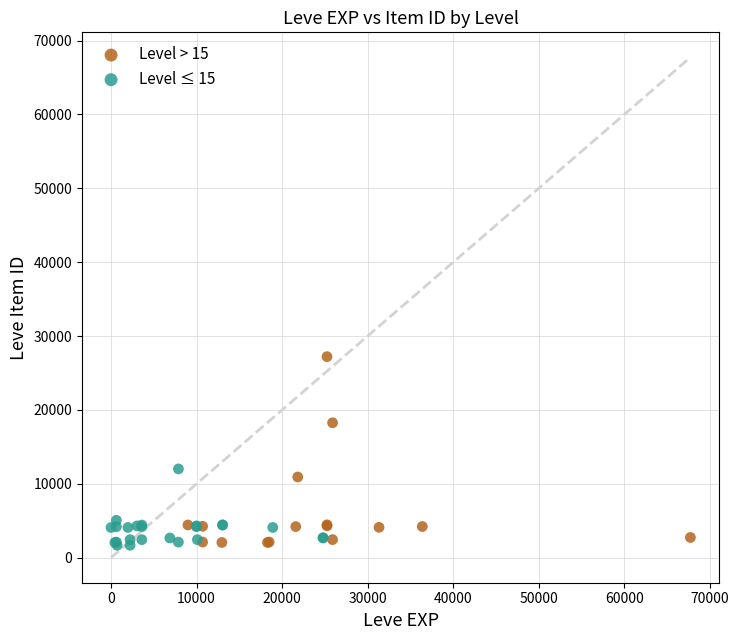

Which series reaches the maximum Y coordinate?

Level > 15